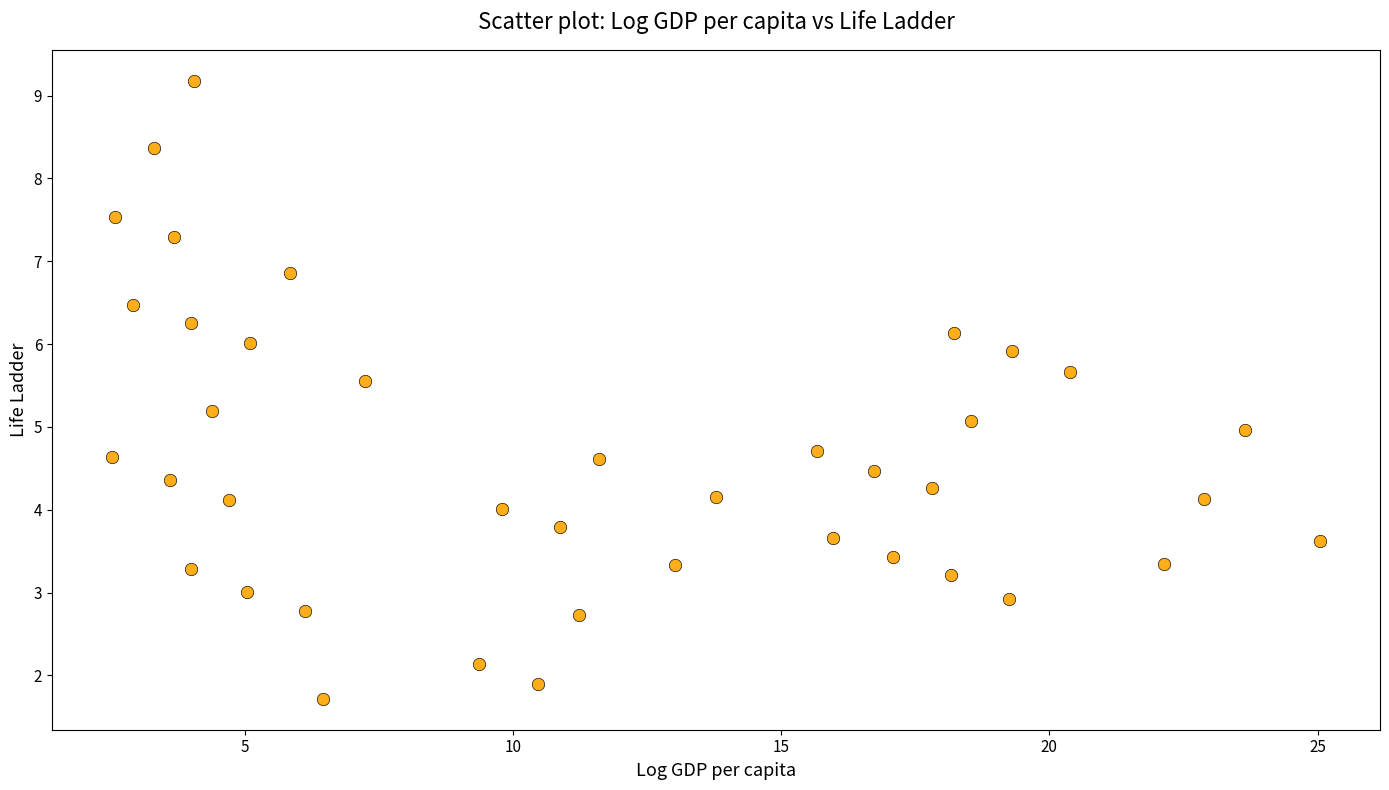

What is the range of X values (max minus min)?

22.5